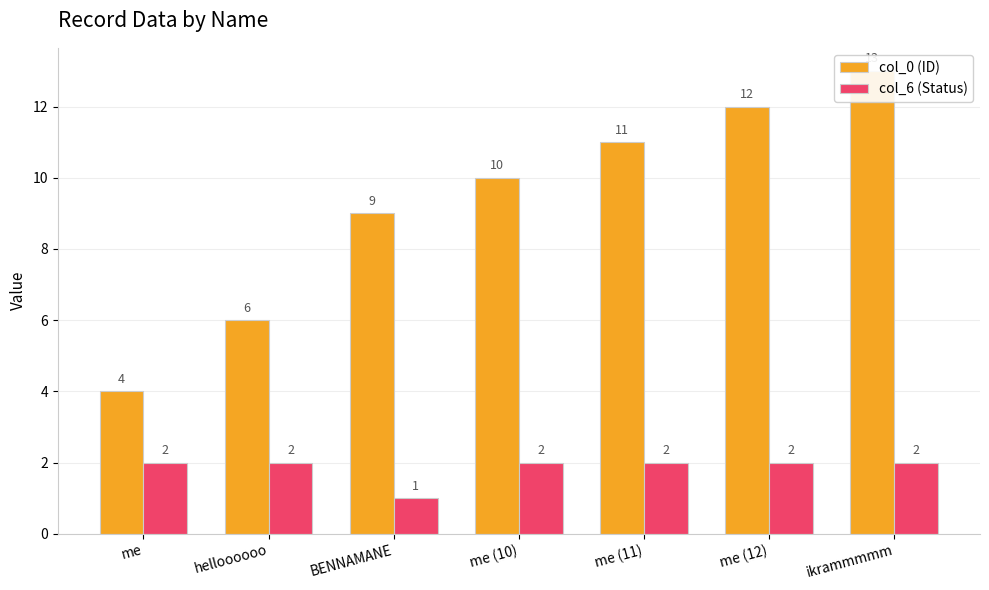

What are all the series names shown in the legend?

col_0 (ID), col_6 (Status)